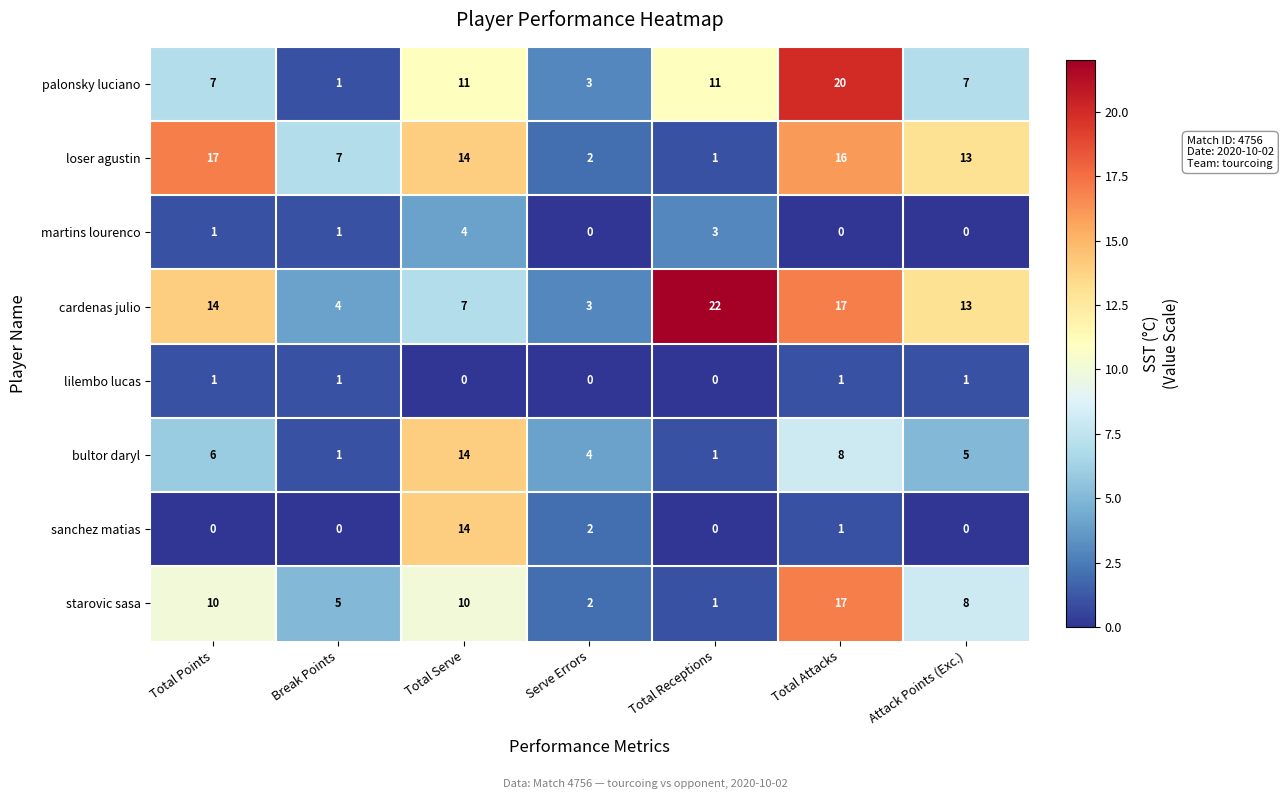

At which label does starovic sasa reach its peak?

Total Attacks